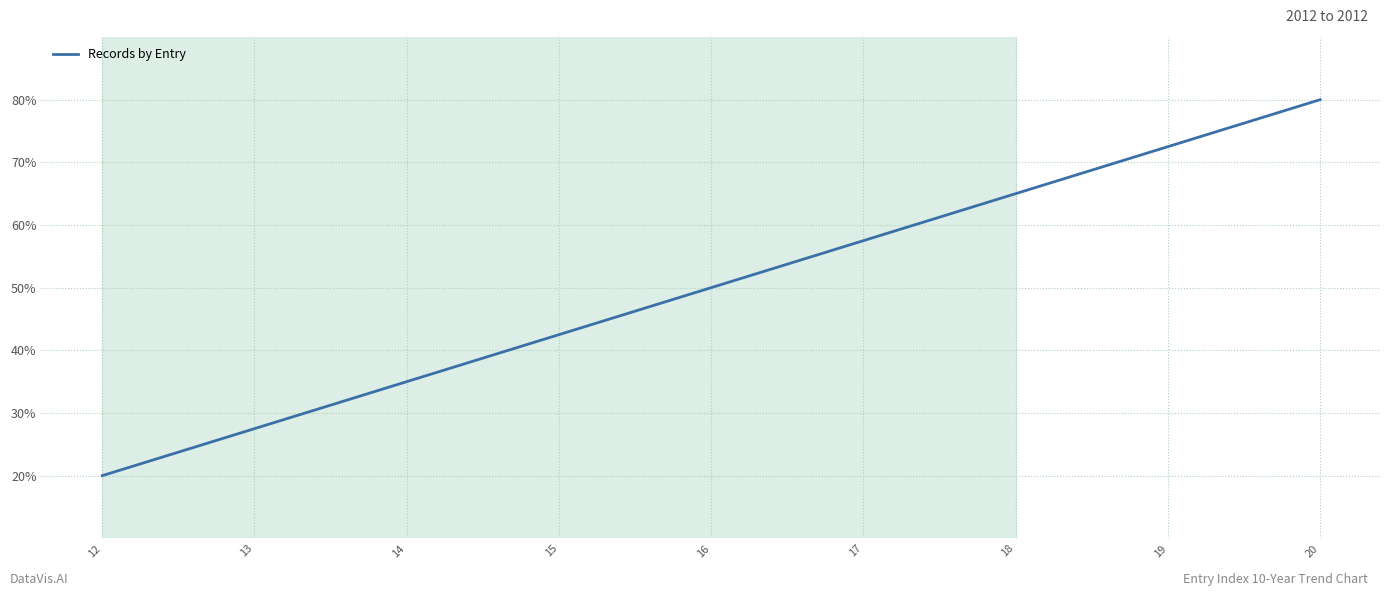

What is the change in value from 15 to 17?

+15.0